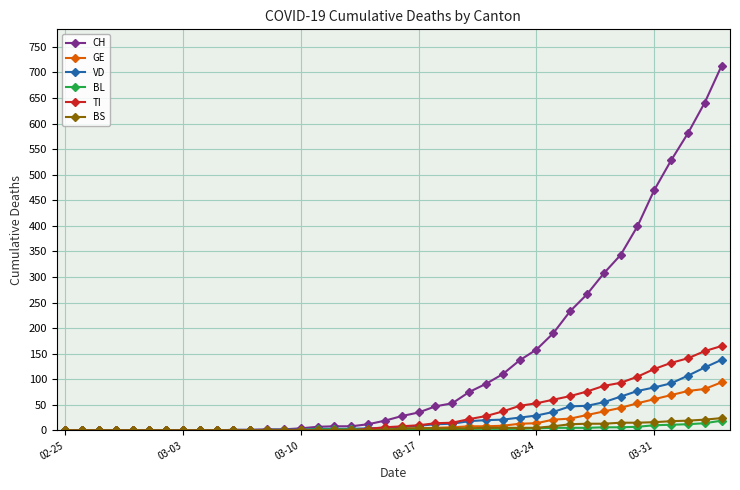

Which series has the widest spread of values?

CH